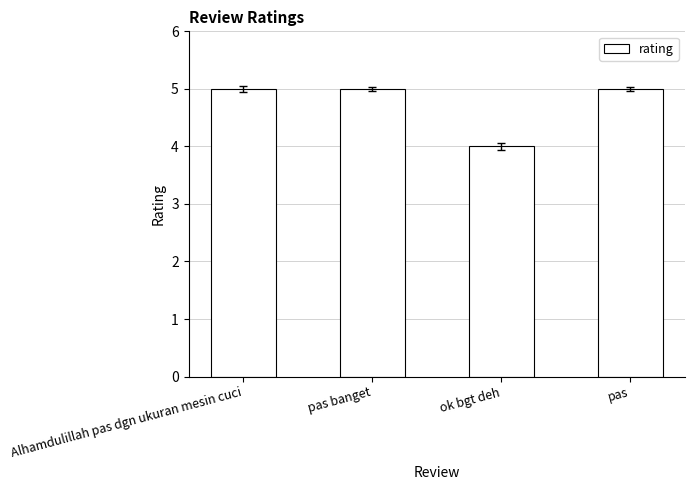

What is the sum of the values at Alhamdulillah pas dgn ukuran mesin cuci and pas?

10